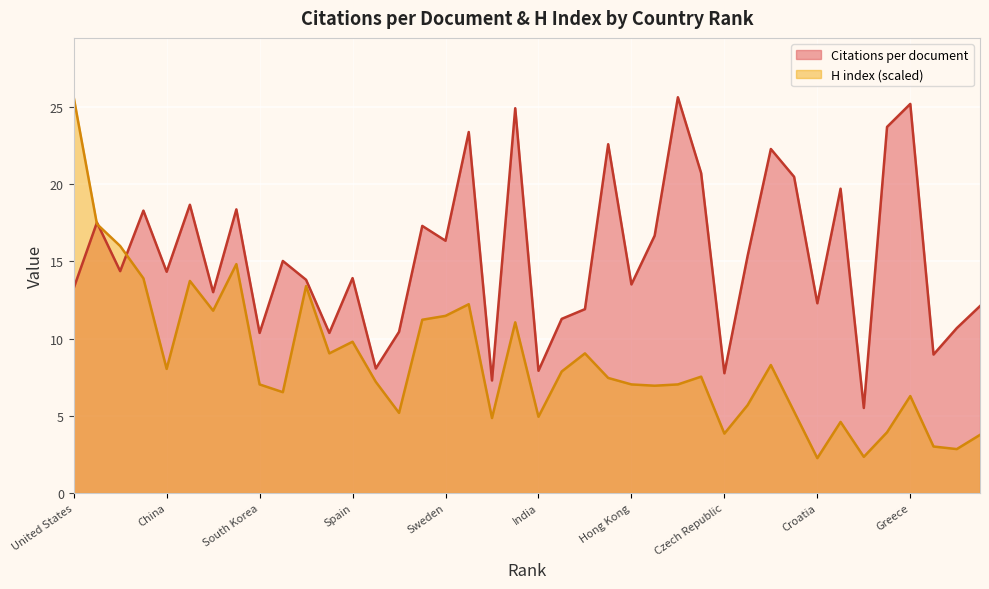

Reading left to right, transcribe all the data shown in this chart.

Citations per document: 13.3	17.5	14.4	18.3	14.3	18.7	13.0	18.4	10.4	15.0	13.8	10.4	13.9	8.1	10.4	17.3	16.3	23.4	7.3	24.9	7.9	11.3	11.9	22.6	13.5	16.7	25.6	20.7	7.8	15.4	22.3	20.5	12.3	19.7	5.5	23.7	25.2	9.0	10.7	12.1
H index: 25.6	17.4	16.0	13.9	8.0	13.7	11.8	14.8	7.0	6.5	13.4	9.0	9.8	7.2	5.2	11.2	11.5	12.2	4.9	11.1	4.9	7.9	9.0	7.5	7.0	7.0	7.0	7.5	3.9	5.7	8.3	5.3	2.3	4.6	2.3	3.9	6.3	3.0	2.8	3.8